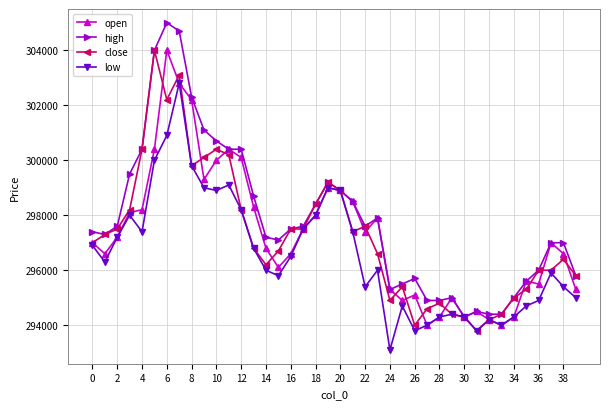

What is the value of the low point at the 35th from the left?

294300